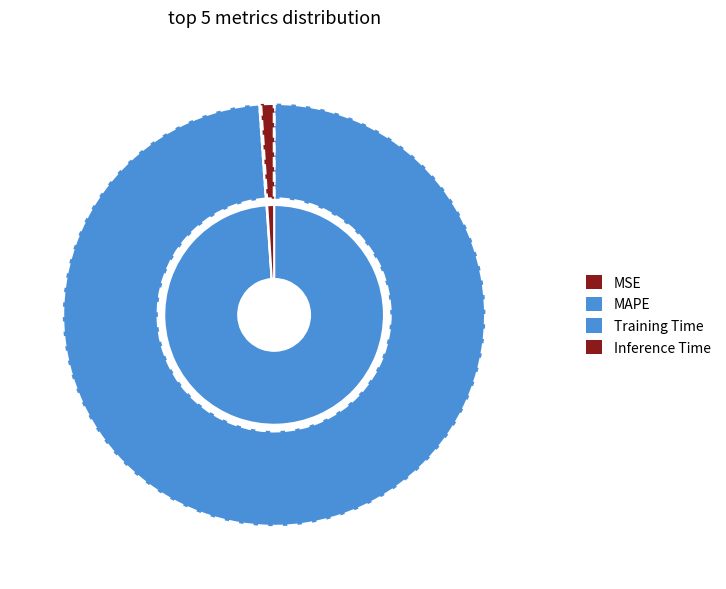

How much of the chart is everything except MSE?

100.0%